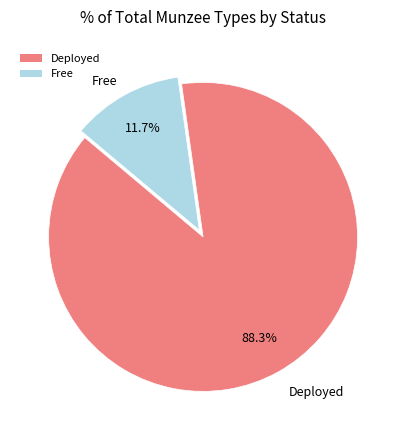

Is there a majority slice in this chart?

Yes